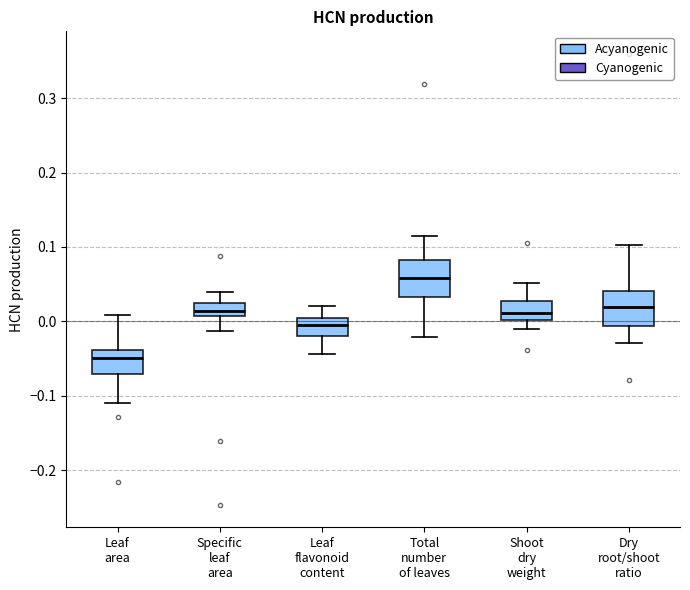

Reading left to right, transcribe this box plot: for each box, give where its median line is, the range the box spans, and where its two whiskers end, as read against the y-axis. The values are not printed on the chart, so give them approximately, as read against the axis.

Leaf area: median -0.05, box -0.07 to -0.04, whiskers -0.11 to 0.01
Specific leaf area: median 0.01 (inside the box), box 0.01 to 0.02, whiskers -0.01 to 0.04
Leaf flavonoid content: median 0.00, box -0.02 to 0.01, whiskers -0.04 to 0.02
Total number of leaves: median 0.06, box 0.03 to 0.08, whiskers -0.02 to 0.11
Shoot dry weight: median 0.01, box 0.00 to 0.03, whiskers -0.01 to 0.05
Dry root/shoot ratio: median 0.02, box -0.01 to 0.04, whiskers -0.03 to 0.10